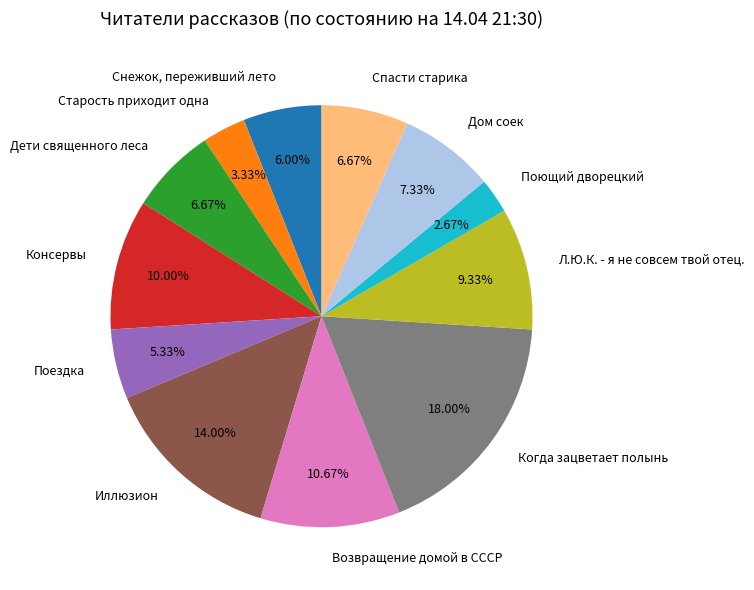

The Снежок, переживший лето slice represents 6% of the pie. True or false?

True